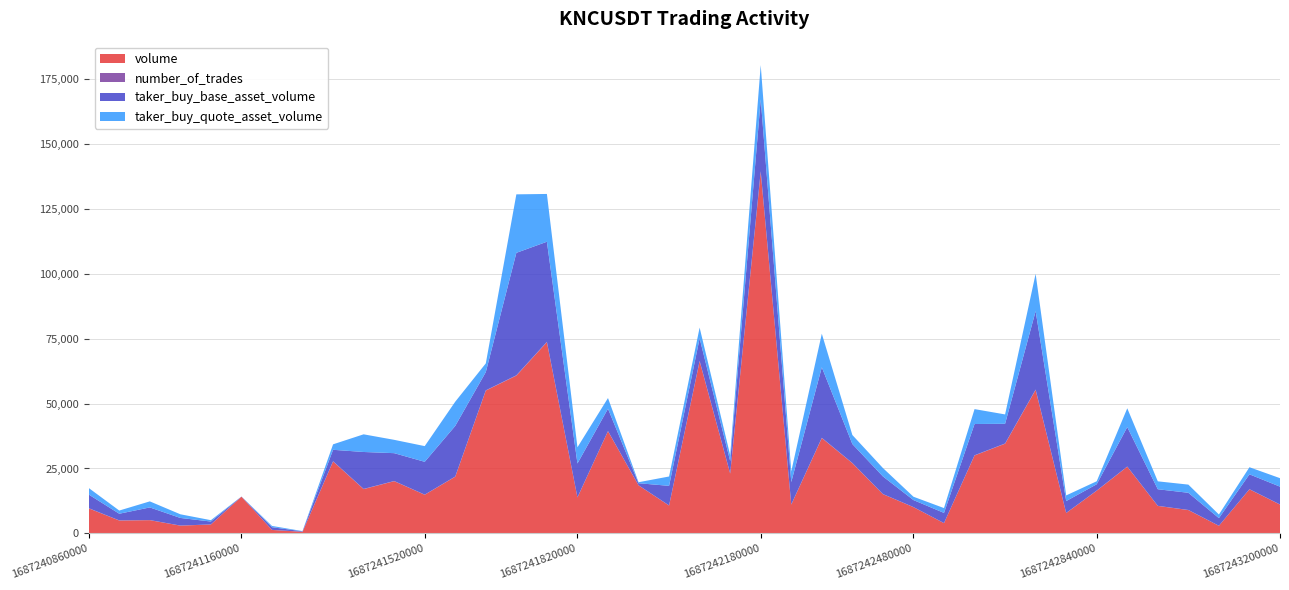

Reading left to right, extract all data points from this chart.

volume: 9649.0	4972.0	5105.0	3003.0	3444.0	14133.0	1346.0	617.0	27715.0	17058.0	20112.0	14890.0	21843.0	54996.0	60739.0	73619.0	13835.0	39358.0	18511.0	10736.0	66286.0	23040.0	139177.0	11102.0	36712.0	27055.0	15121.0	10123.0	3969.0	30011.0	34532.0	55238.0	7860.0	16460.0	25686.0	10595.0	8995.0	2937.0	16984.0	11108.0
number_of_trades: 72.0	51.0	46.0	27.0	30.0	31.0	26.0	11.0	82.0	86.0	67.0	43.0	66.0	100.0	149.0	147.0	50.0	52.0	27.0	45.0	139.0	63.0	238.0	52.0	108.0	69.0	43.0	23.0	17.0	77.0	97.0	166.0	32.0	47.0	64.0	25.0	41.0	18.0	41.0	39.0
taker_buy_base_asset_volume: 5256.0	2560.0	4859.0	2935.0	1104.0	28.0	1028.0	183.0	4400.0	14211.0	10724.0	12638.0	19495.0	7018.0	47136.0	38526.0	13044.0	8606.0	796.0	7540.0	8679.0	4760.0	27711.0	8630.0	27144.0	7297.0	6788.0	2700.0	3913.0	12039.0	7583.0	30171.0	4568.0	2428.0	15191.0	6393.0	6613.0	2937.0	5733.0	6863.0
taker_buy_quote_asset_volume: 2521.5	1228.5	2331.5	1408.9	529.8	13.4	492.7	87.7	2108.3	6802.6	5133.6	6047.3	9328.4	3355.5	22520.8	18402.4	6229.8	4110.4	380.1	3599.8	4140.4	2268.3	13179.7	4106.1	12926.1	3474.3	3233.4	1285.5	1863.4	5733.3	3607.9	14366.5	2176.2	1156.5	7234.8	3044.3	3149.1	1398.6	2730.1	3267.5